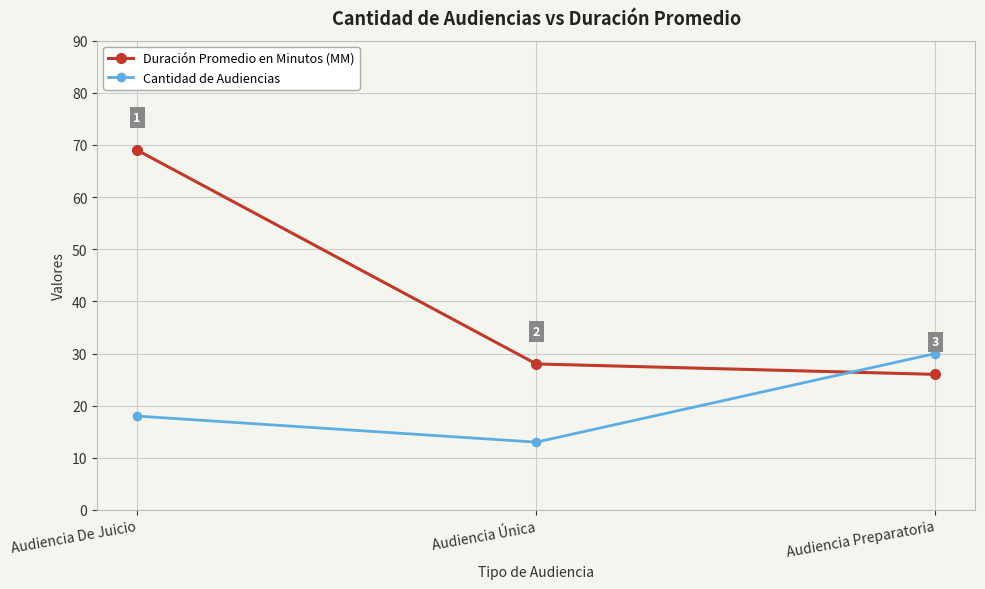

The value of Duración Promedio en Minutos (MM) at Audiencia De Juicio is 116. True or false?

False